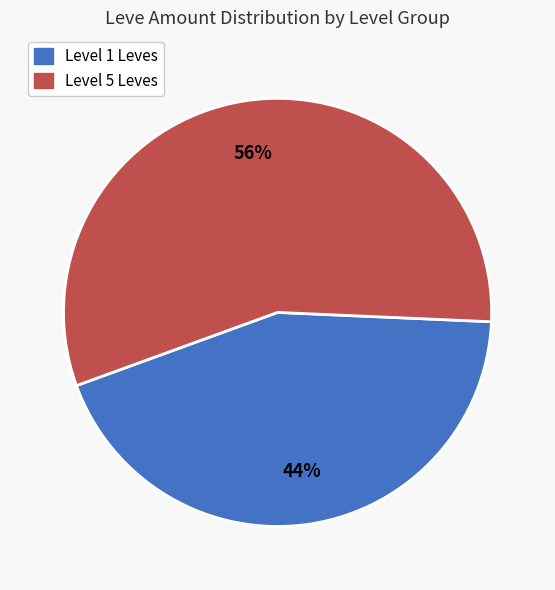

To the nearest percent, what is the average slice percentage?

50%